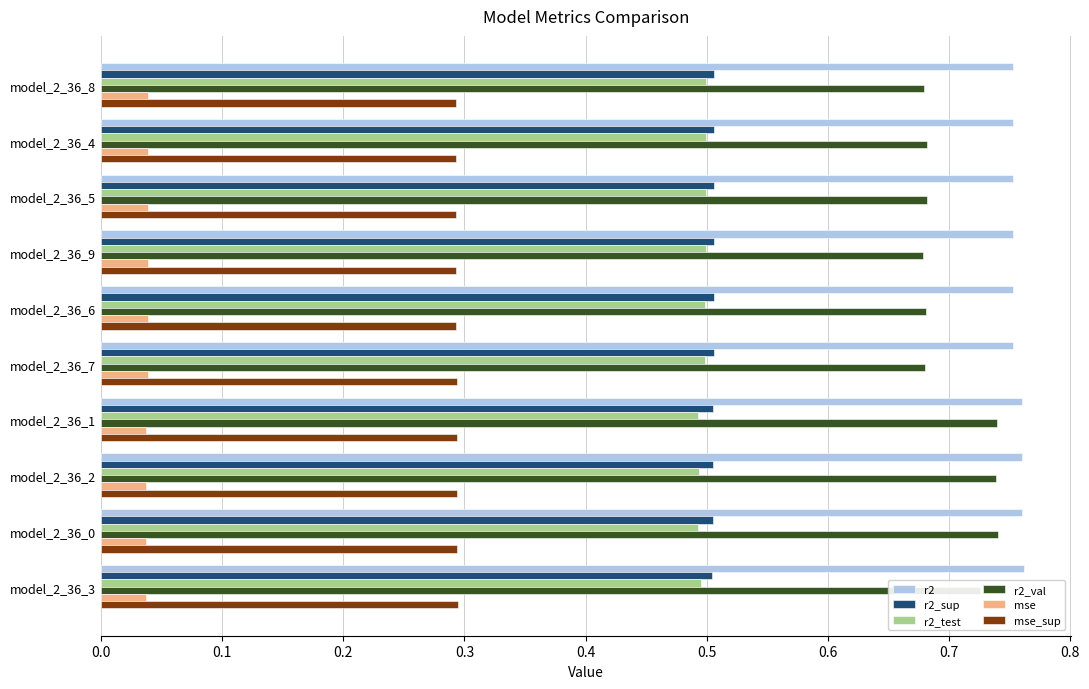

List the series in order of their peak value, highest first.

r2, r2_val, r2_sup, r2_test, mse_sup, mse